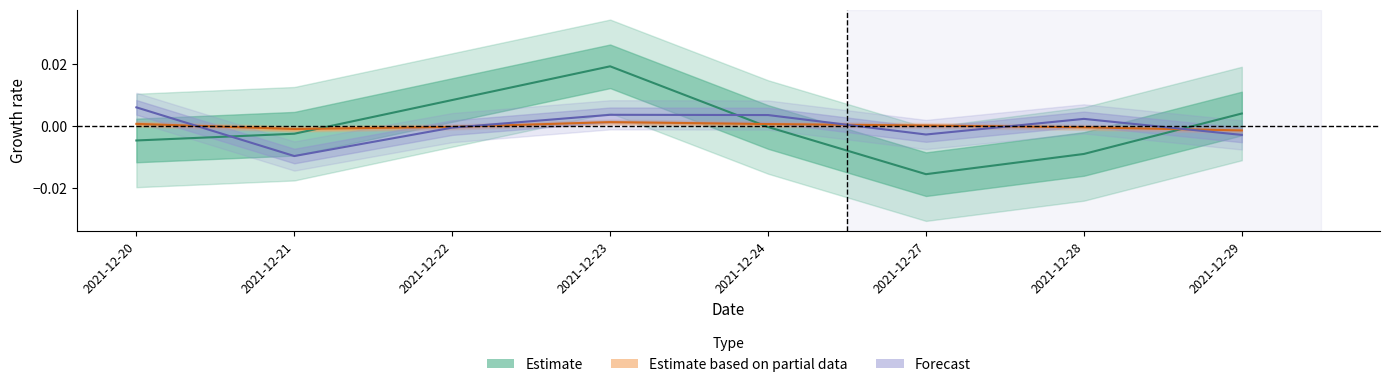

The value of 最低 at 2021-12-22 is 0.0. True or false?

True